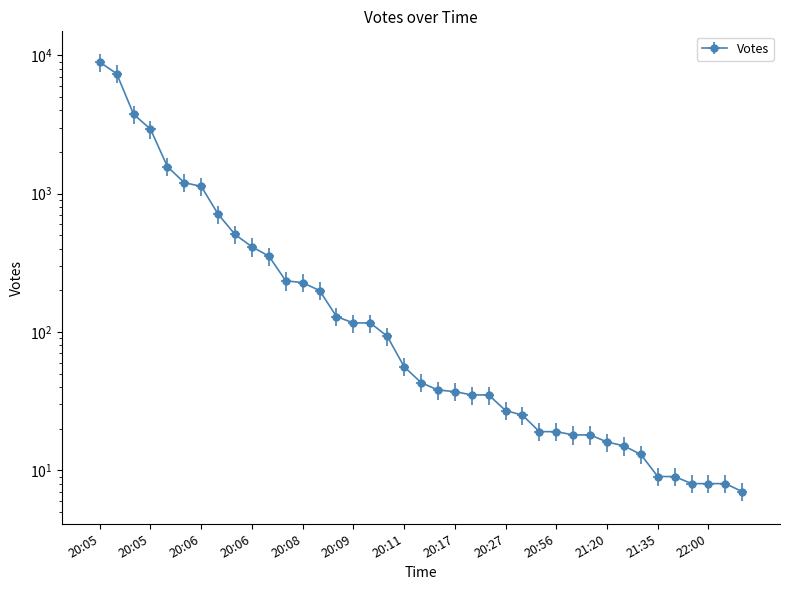

True or false: the data shows 111 at 20:06.

False